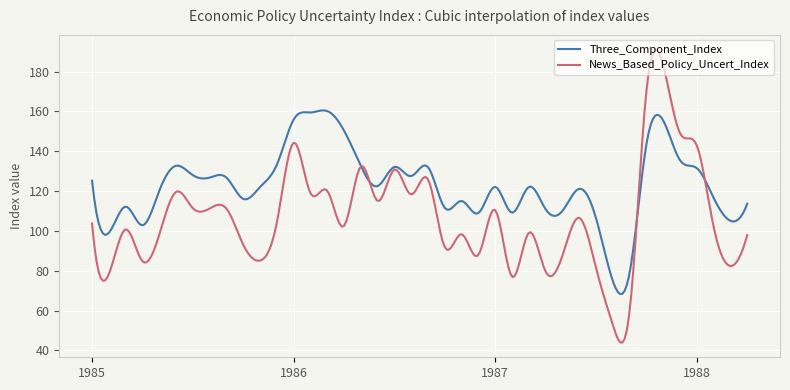

List the series in order of their peak value, lowest first.

Three_Component_Index, News_Based_Policy_Uncert_Index